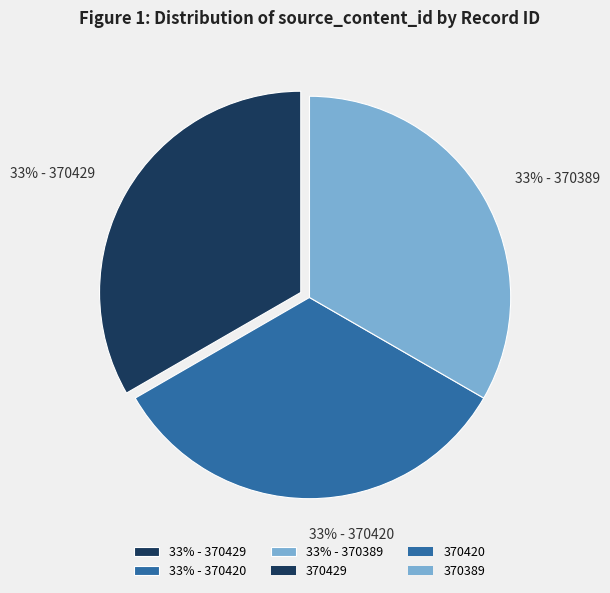

Combined, do 33% - 370429 and 33% - 370420 account for over 50%?

Yes